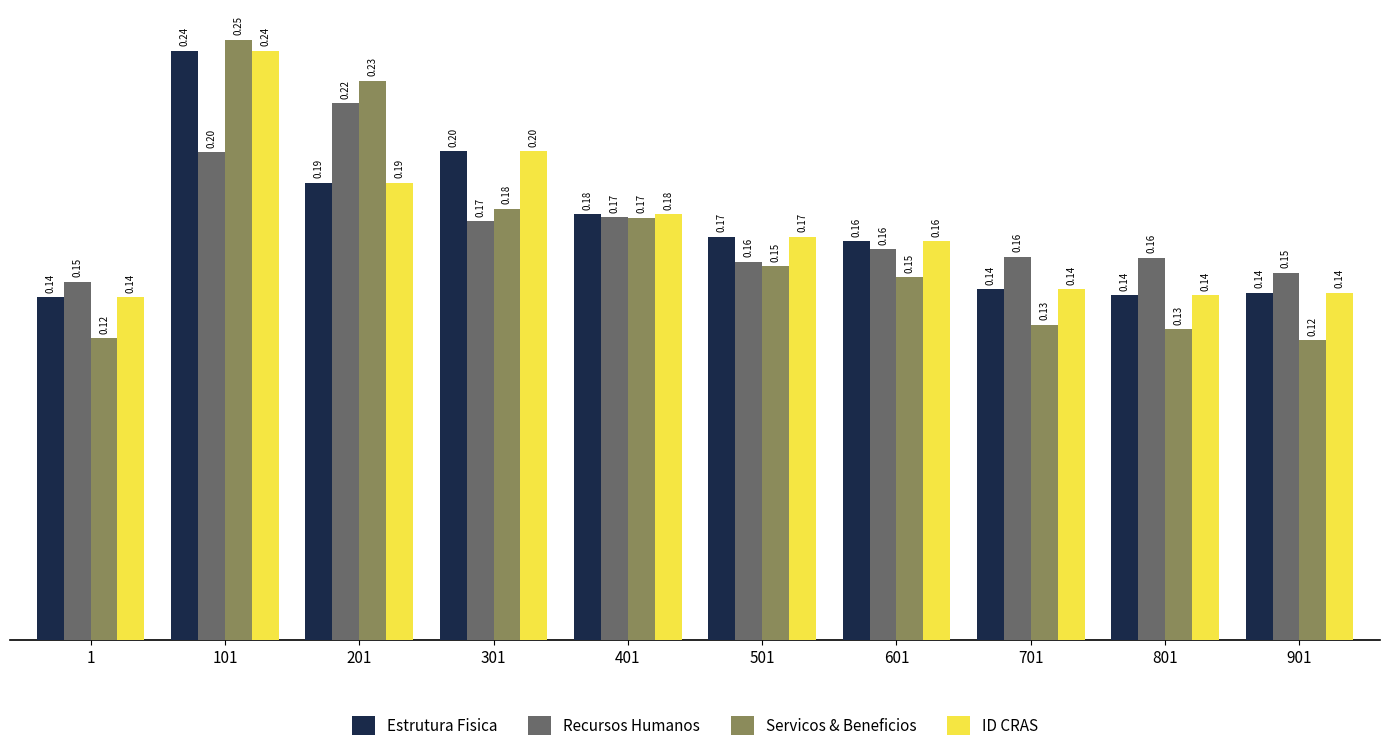

At which category is the sum across all series the highest?

101